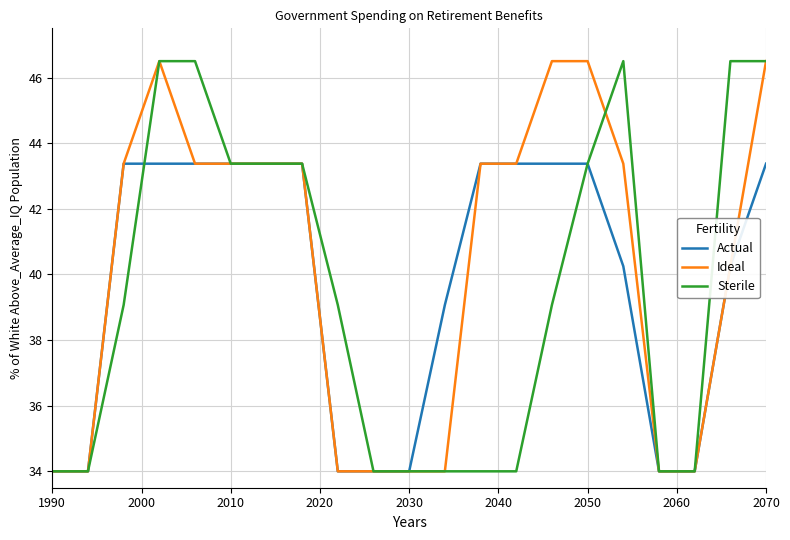

What is the lowest value of the Sterile series?

34.0